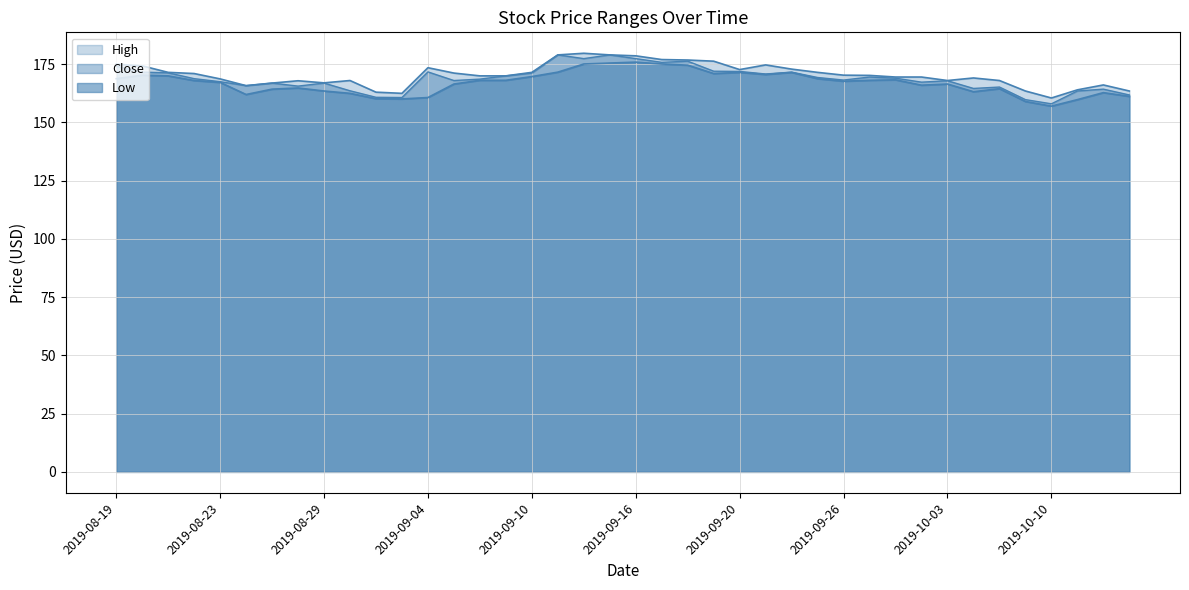

The value of Low at 2019-09-16 is 175.9. True or false?

True